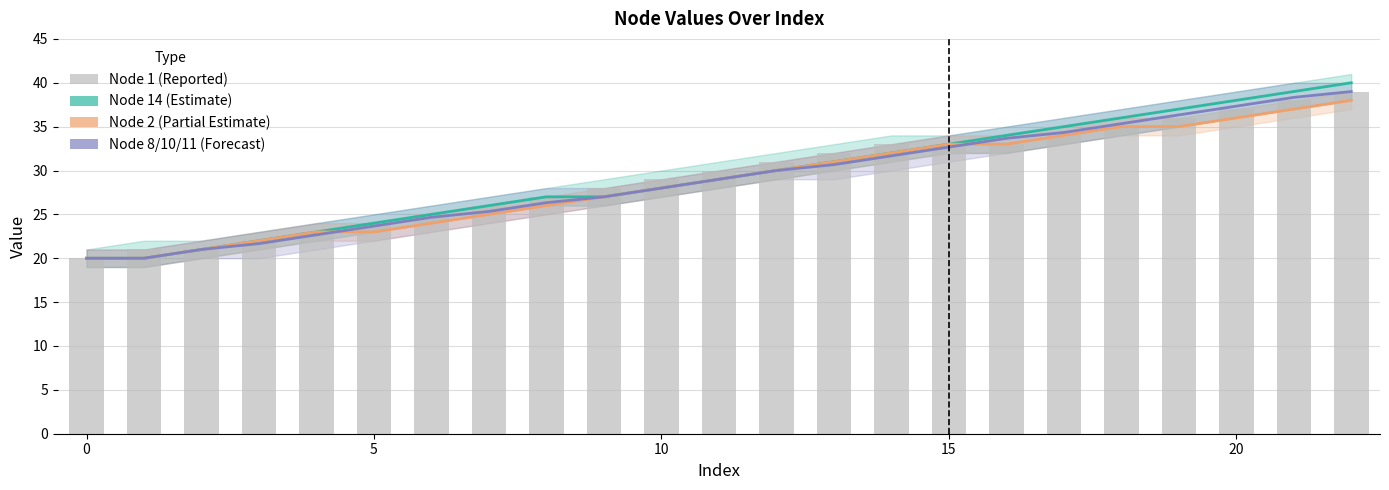

At 7, list the series in order from smallest to largest.

Node 2 (Partial Estimate), Node 8/10/11 (Forecast), Node 14 (Estimate), Node 1 (Reported)